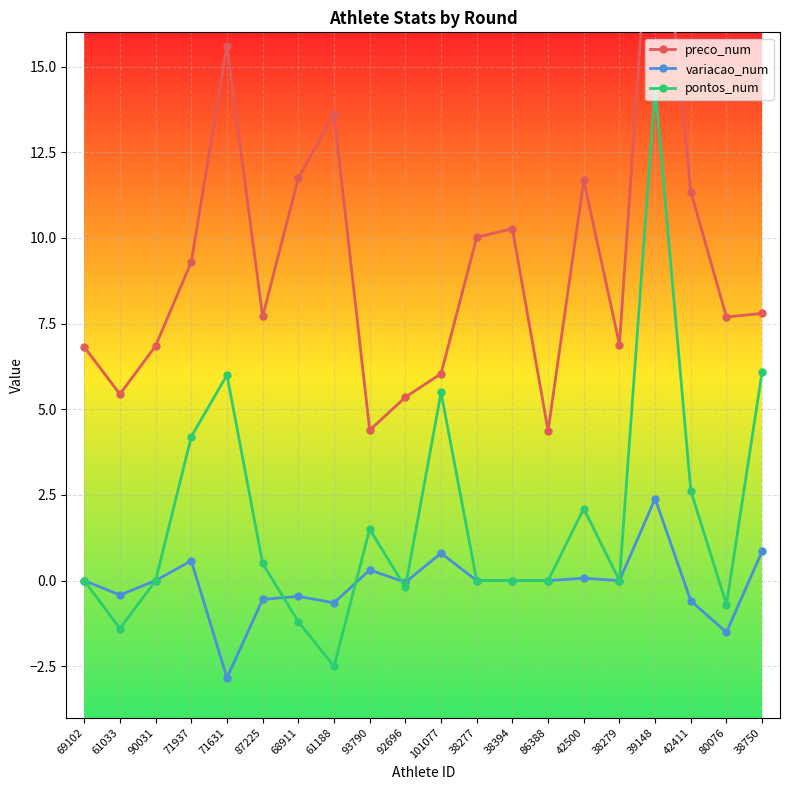

Reading left to right, transcribe all the data shown in this chart.

preco_num: 69102=6.8	61033=5.4	90031=6.8	71937=9.3	71631=15.6	87225=7.7	68911=11.8	61188=13.6	93790=4.4	92696=5.3	101077=6.0	38277=10.0	38394=10.3	86388=4.4	42500=11.7	38279=6.9	39148=22.0	42411=11.3	80076=7.7	38750=7.8
variacao_num: 69102=0.0	61033=-0.4	90031=0.0	71937=0.6	71631=-2.8	87225=-0.6	68911=-0.5	61188=-0.7	93790=0.3	92696=-0.1	101077=0.8	38277=0.0	38394=0.0	86388=0.0	42500=0.1	38279=0.0	39148=2.4	42411=-0.6	80076=-1.5	38750=0.9
pontos_num: 69102=0.0	61033=-1.4	90031=0.0	71937=4.2	71631=6.0	87225=0.5	68911=-1.2	61188=-2.5	93790=1.5	92696=-0.2	101077=5.5	38277=0.0	38394=0.0	86388=0.0	42500=2.1	38279=0.0	39148=14.4	42411=2.6	80076=-0.7	38750=6.1